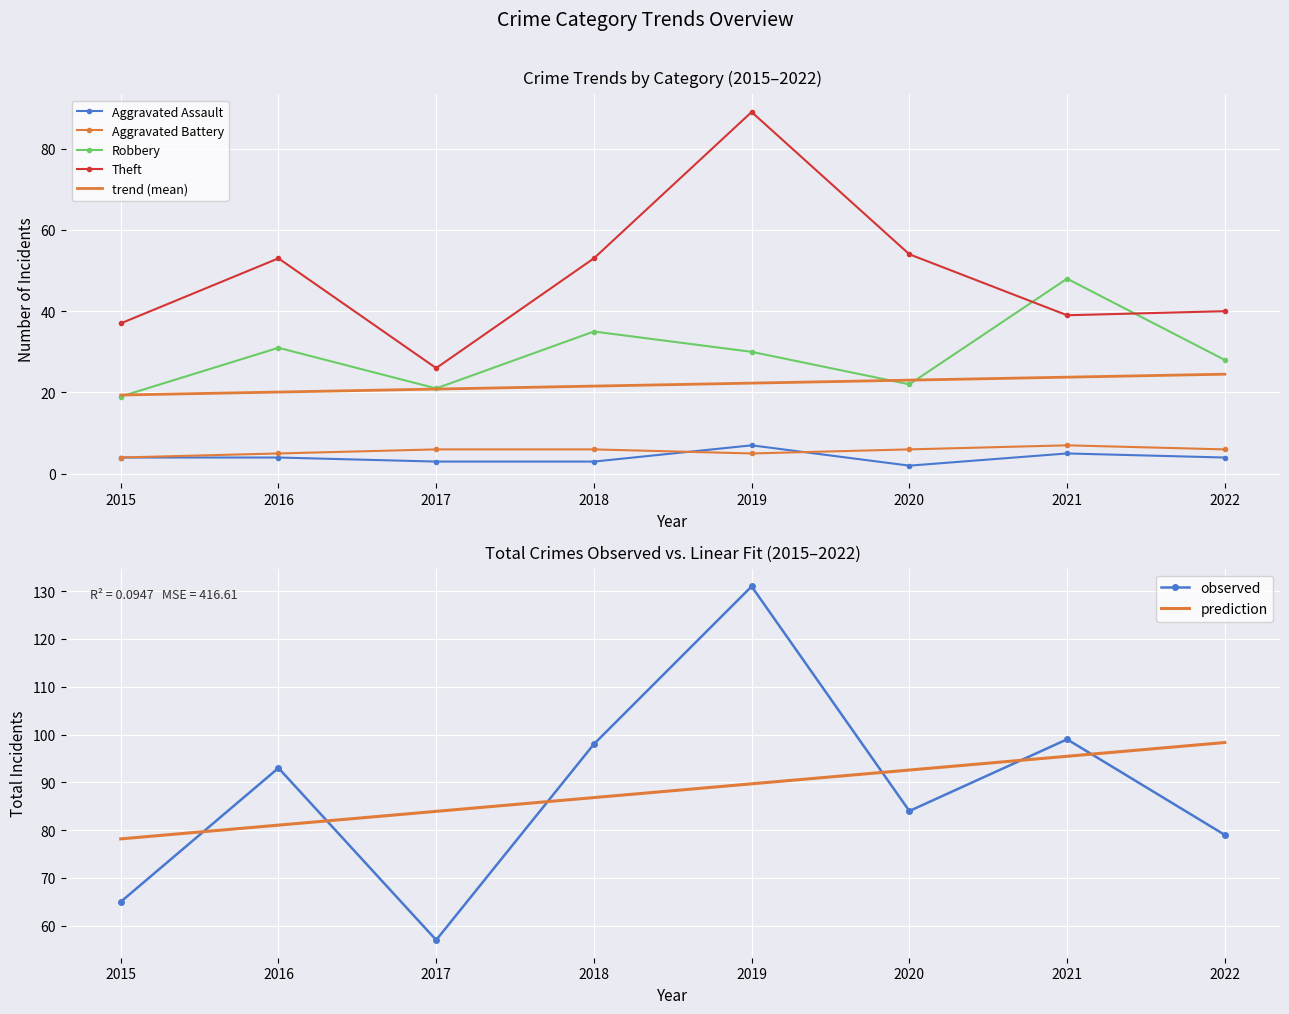

List the series in order of their peak value, lowest first.

Aggravated Assault, Aggravated Battery, Robbery, Theft, Total